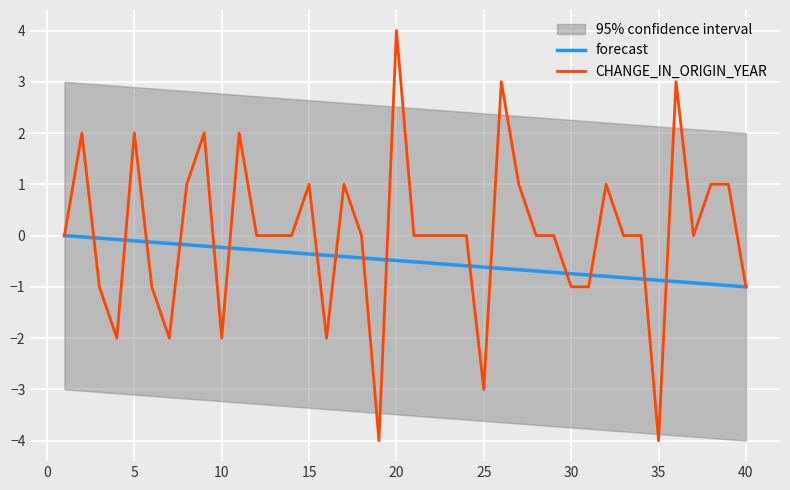

How many data points in CHANGE_IN_ORIGIN_YEAR are less than 0?

12